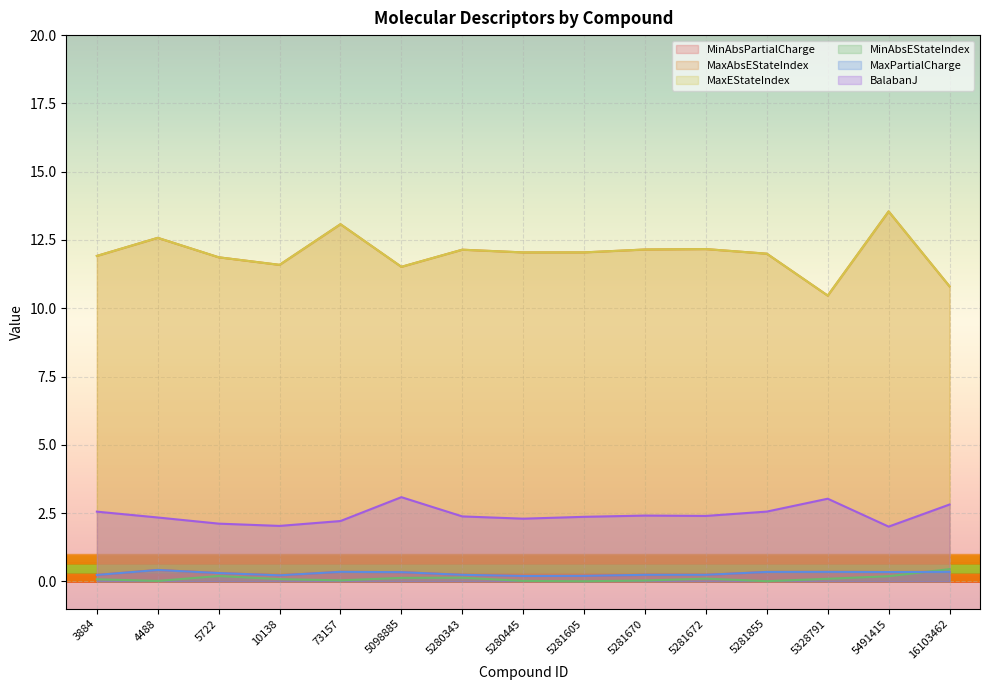

Read the BalabanJ value at 5098885.

3.1